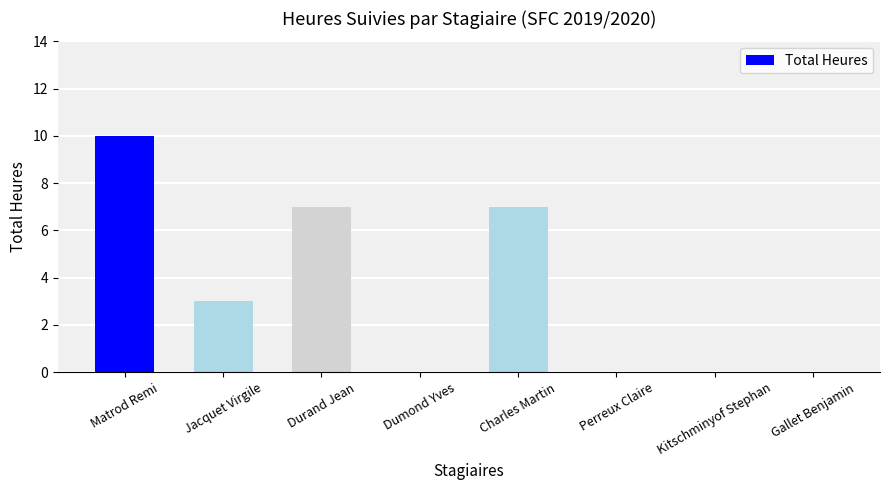

Which has a higher value, Matrod Remi or Durand Jean?

Matrod Remi